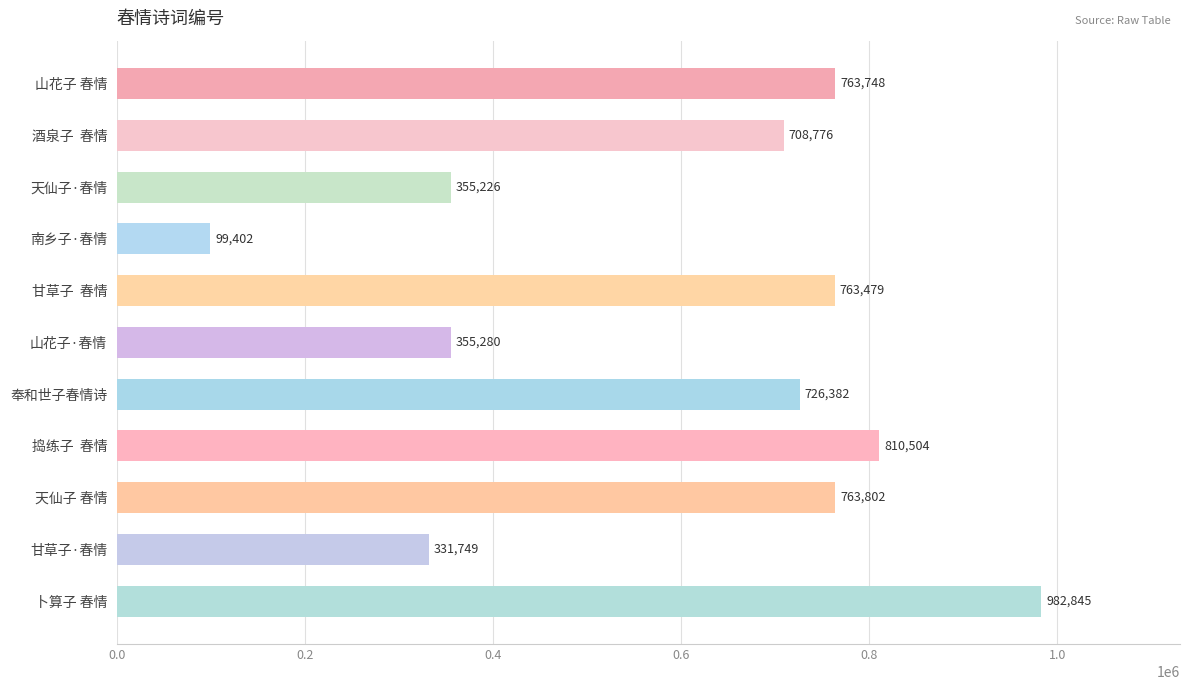

True or false: the data shows 99402 at 南乡子·春情.

True